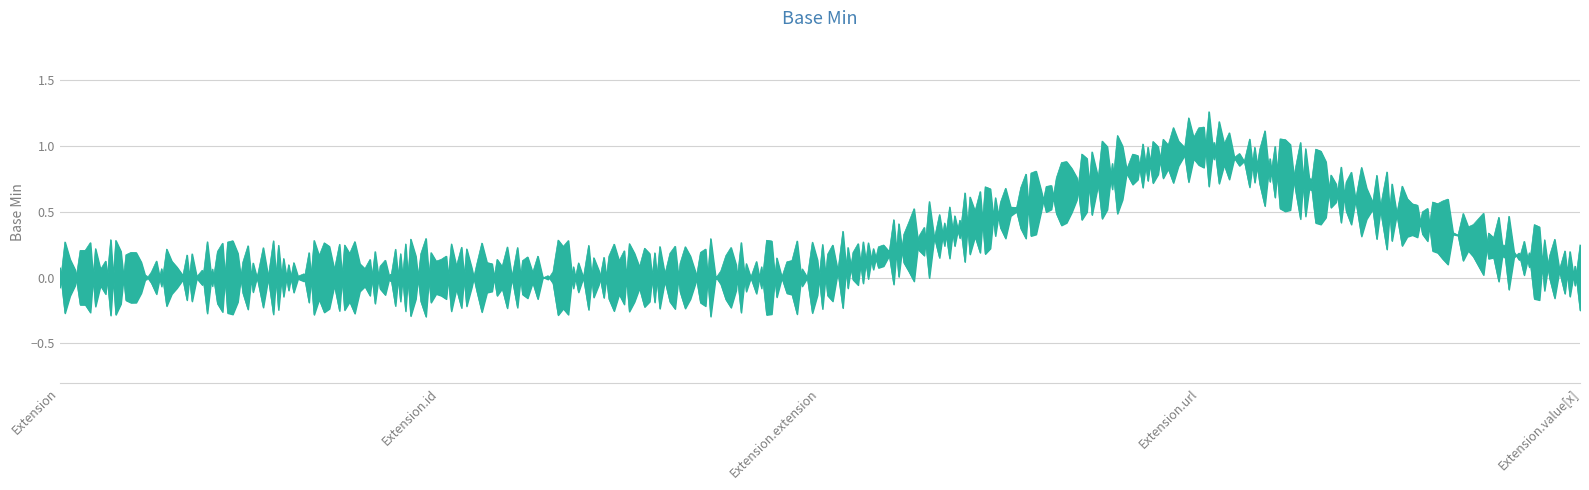

True or false: the data shows 1 at Extension.url.

True